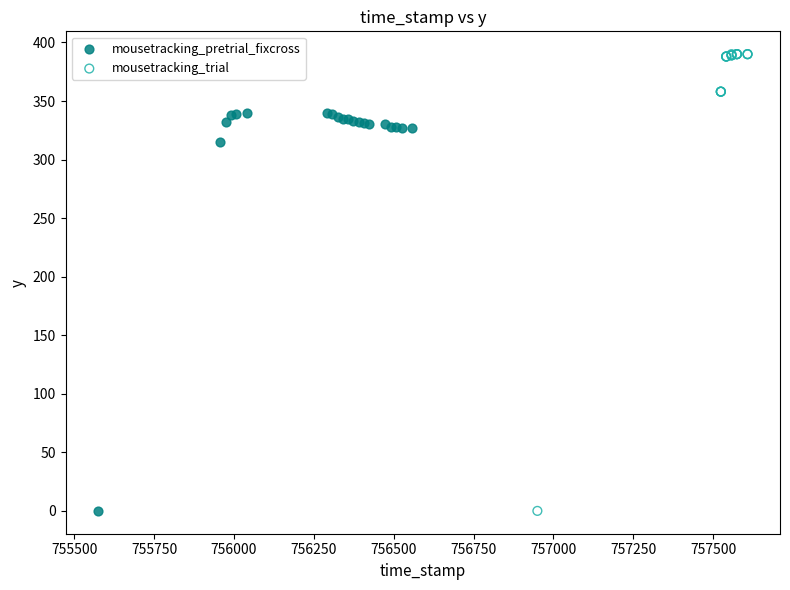

Which series contains the highest Y value?

mousetracking_trial